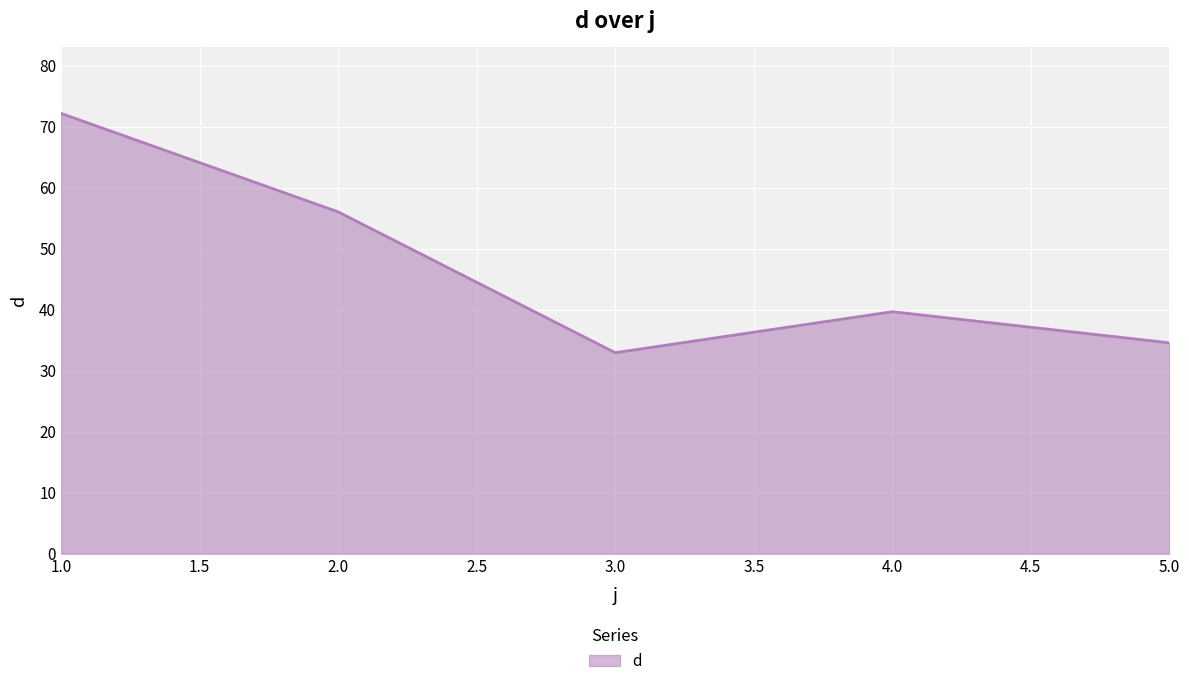

How many categories are shown in the chart?

5